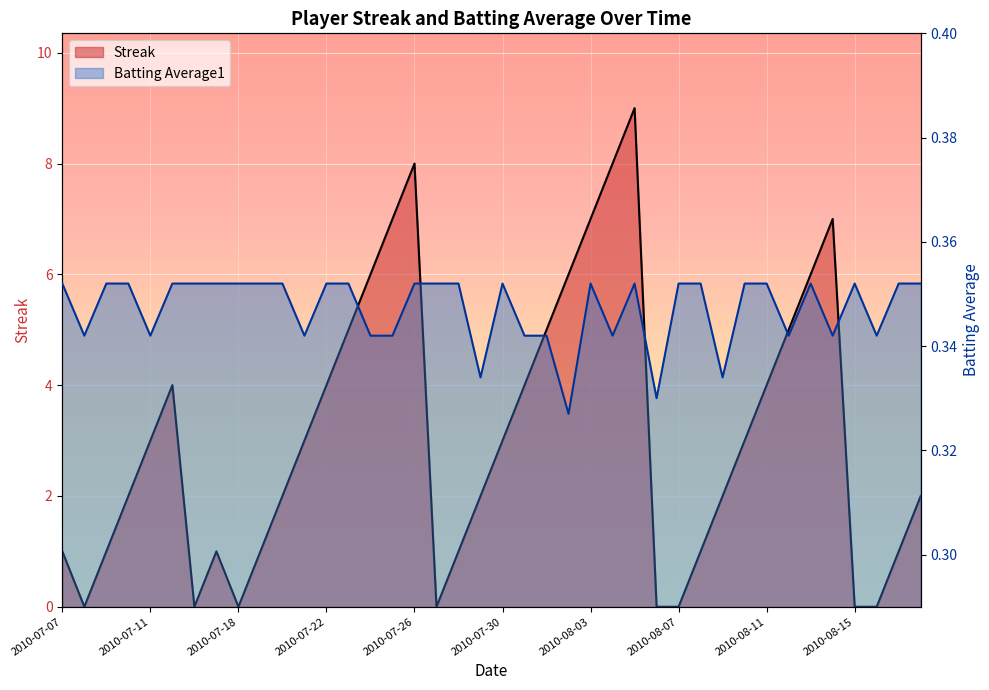

What value does the Batting Average1 series have at 2010-07-22?

0.4